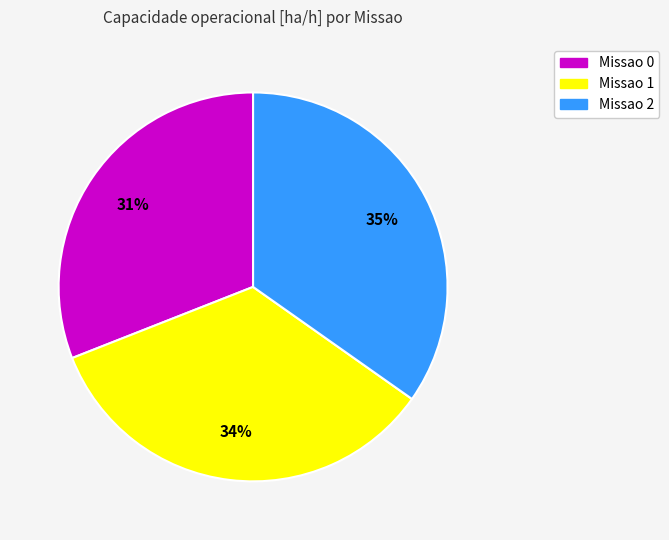

Is the sum of Missao 2 and Missao 1 greater than half?

Yes